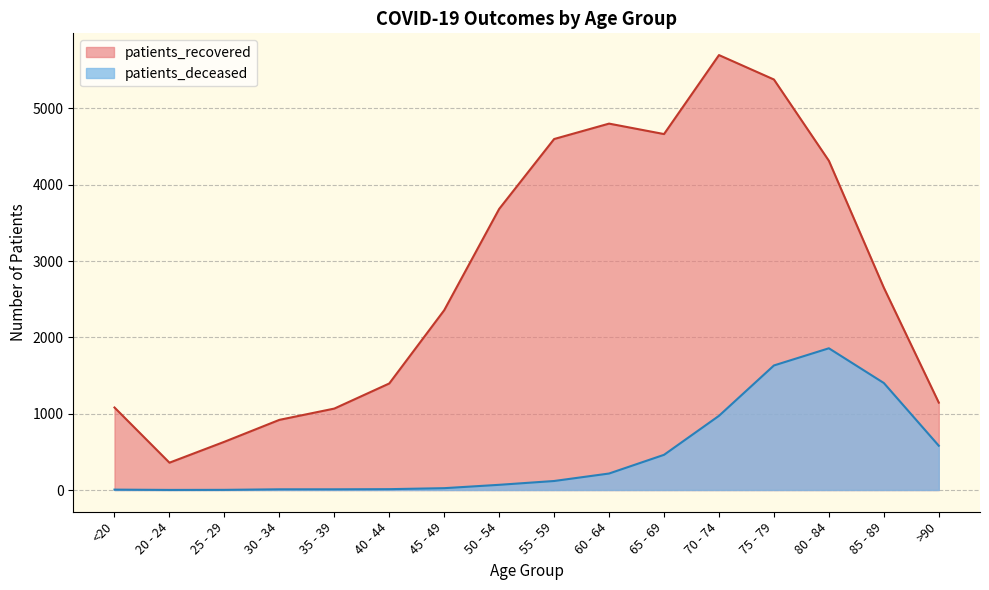

How many categories are shown in the chart?

16